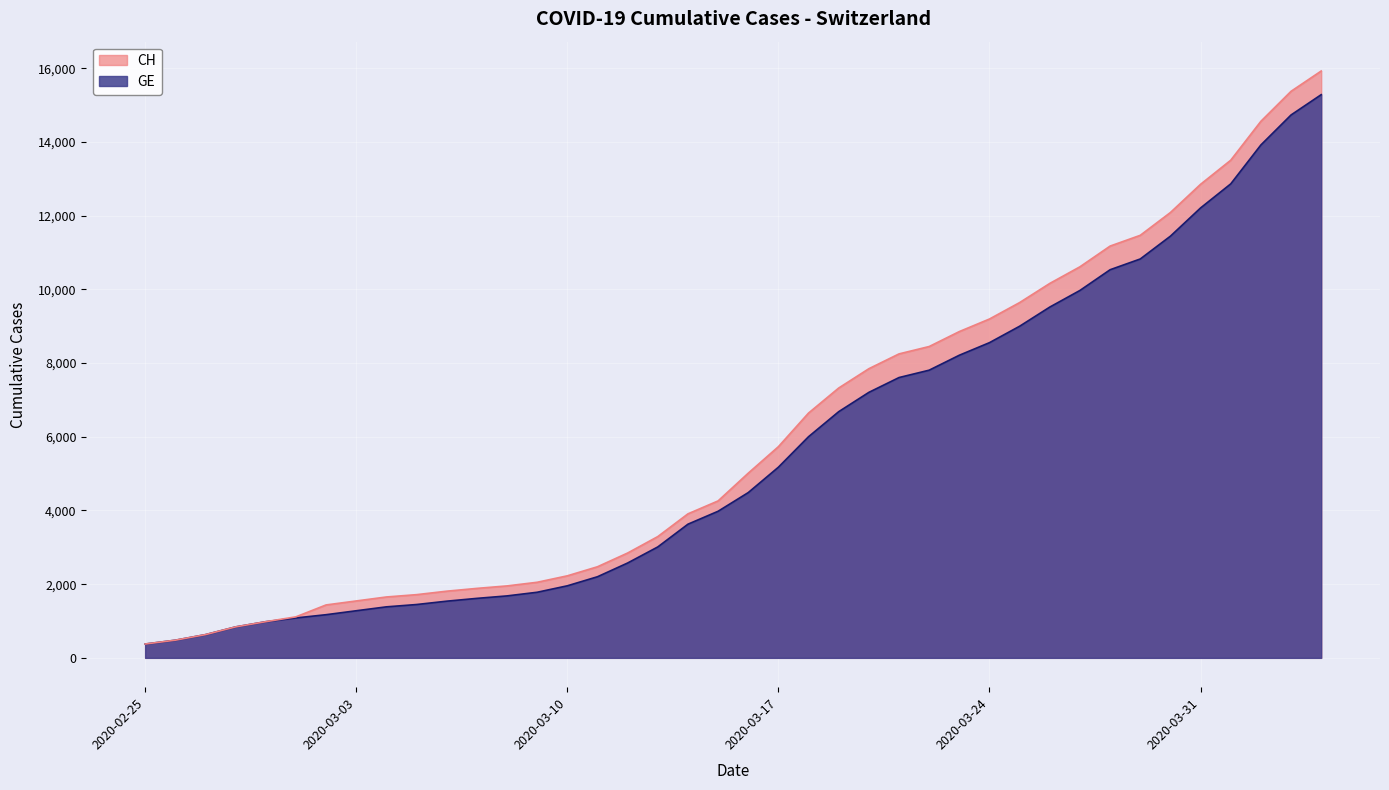

True or false: CH has more than 0 points higher than both neighbors.

False